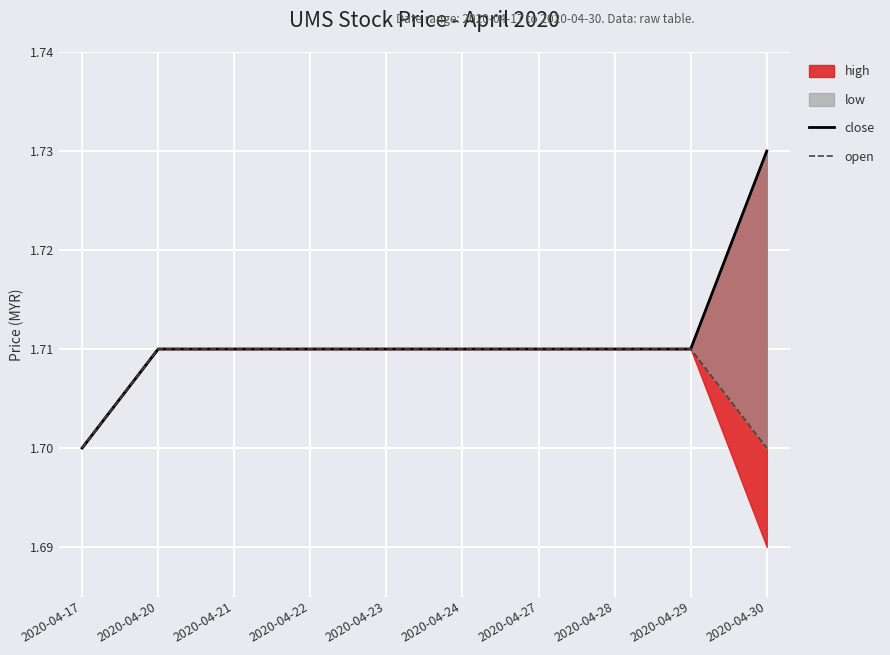

Is this an area chart (filled region under the line)?

No